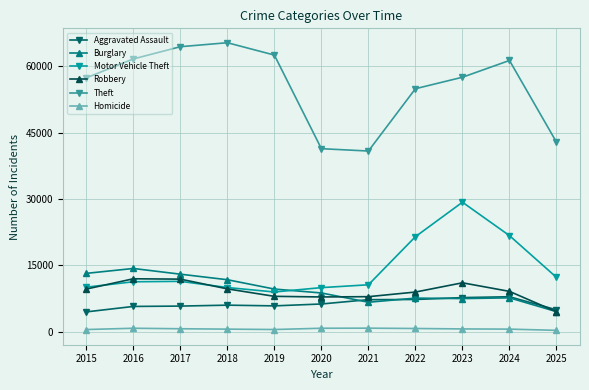

True or false: Robbery has a value of 15778 at 2018.

False